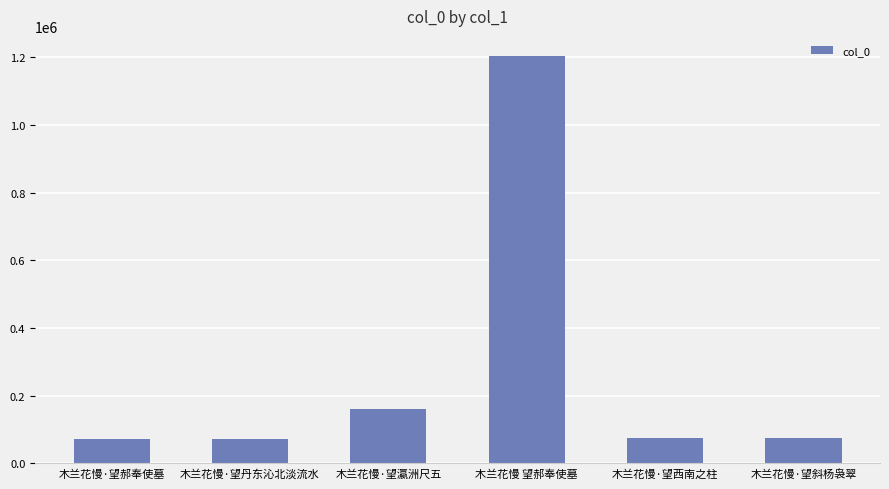

What is the label of the 3rd bar from the right?

木兰花慢 望郝奉使墓